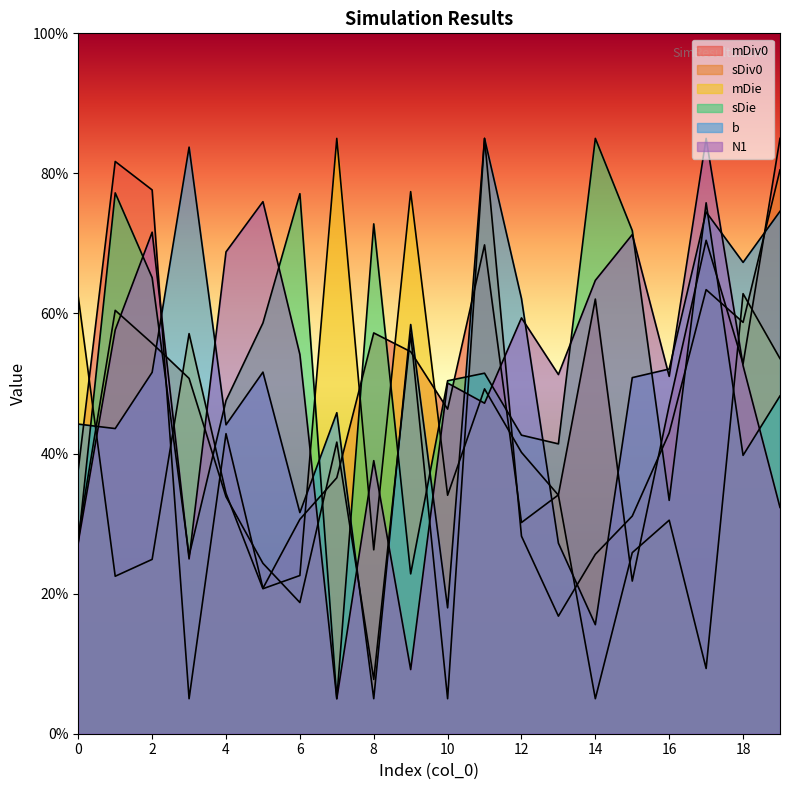

At 18, list the series in order from smallest to largest.

sDie, N1, mDiv0, sDiv0, mDie, b